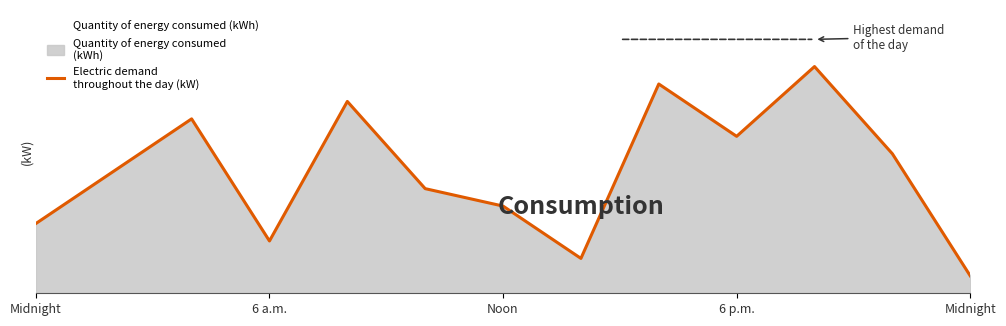

What is the value of the 2nd point from the left?

7